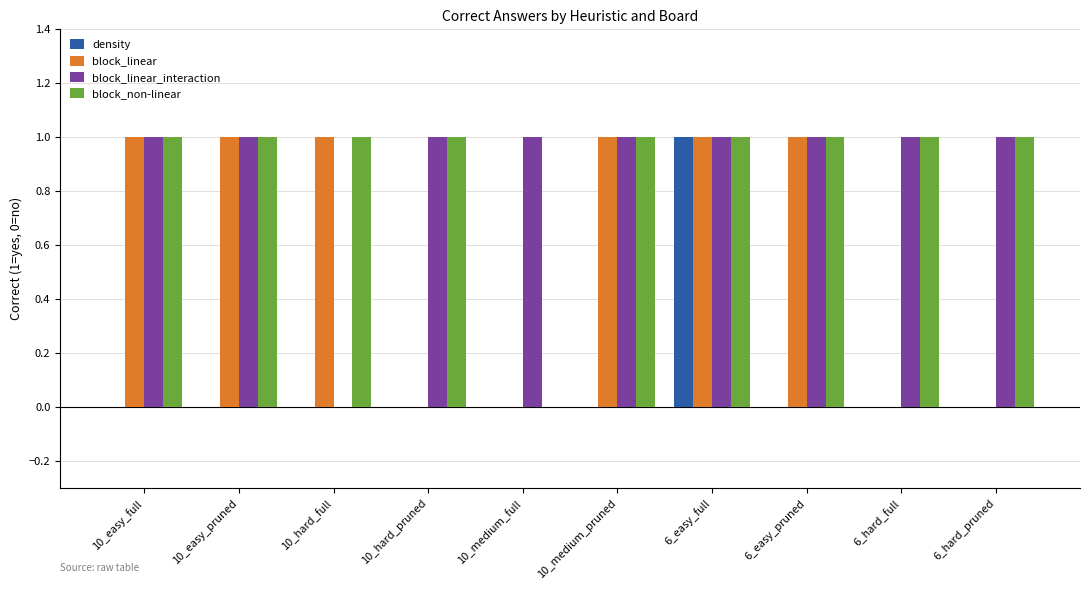

The value of block_linear at 6_hard_pruned is 0. True or false?

True